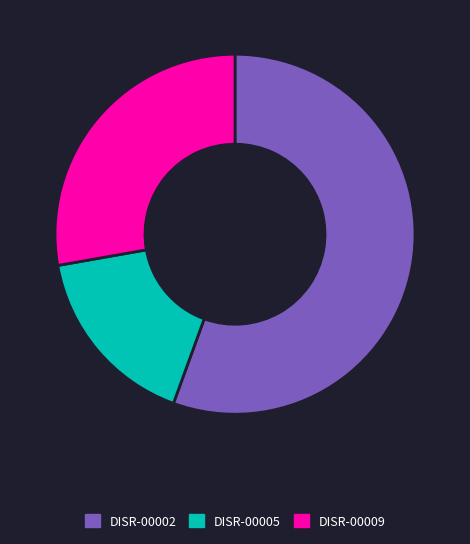

Which slice is the largest?

DISR-00002